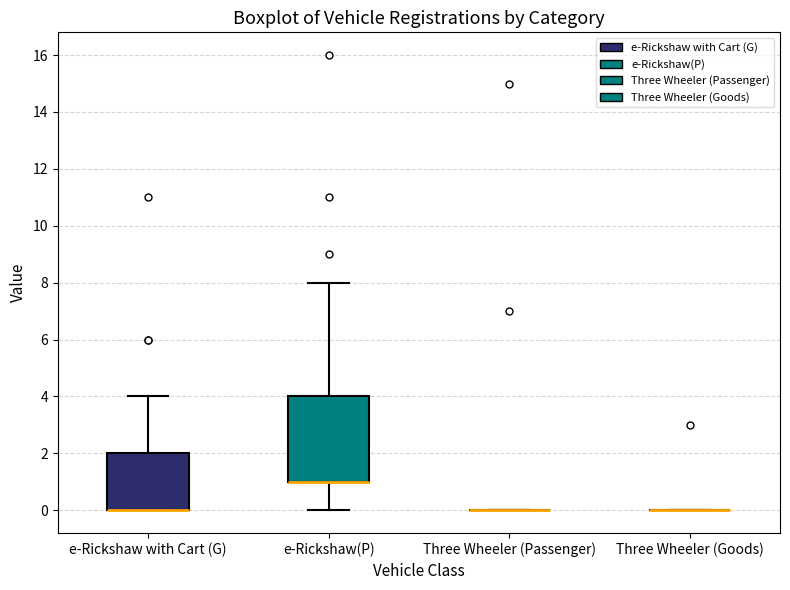

Reading left to right, transcribe this box plot: for each box, give where its median line is, the range the box spans, and where its two whiskers end, as read against the y-axis. The values are not printed on the chart, so give them approximately, as read against the axis.

e-Rickshaw with Cart (G): median 0 (drawn on the box's lower edge), box 0 to 2, whiskers 0 to 4
e-Rickshaw(P): median 1 (drawn on the box's lower edge), box 1 to 4, whiskers 0 to 8
Three Wheeler (Passenger): box collapsed to a line at 0, whiskers 0 to 0
Three Wheeler (Goods): box collapsed to a line at 0, whiskers 0 to 0